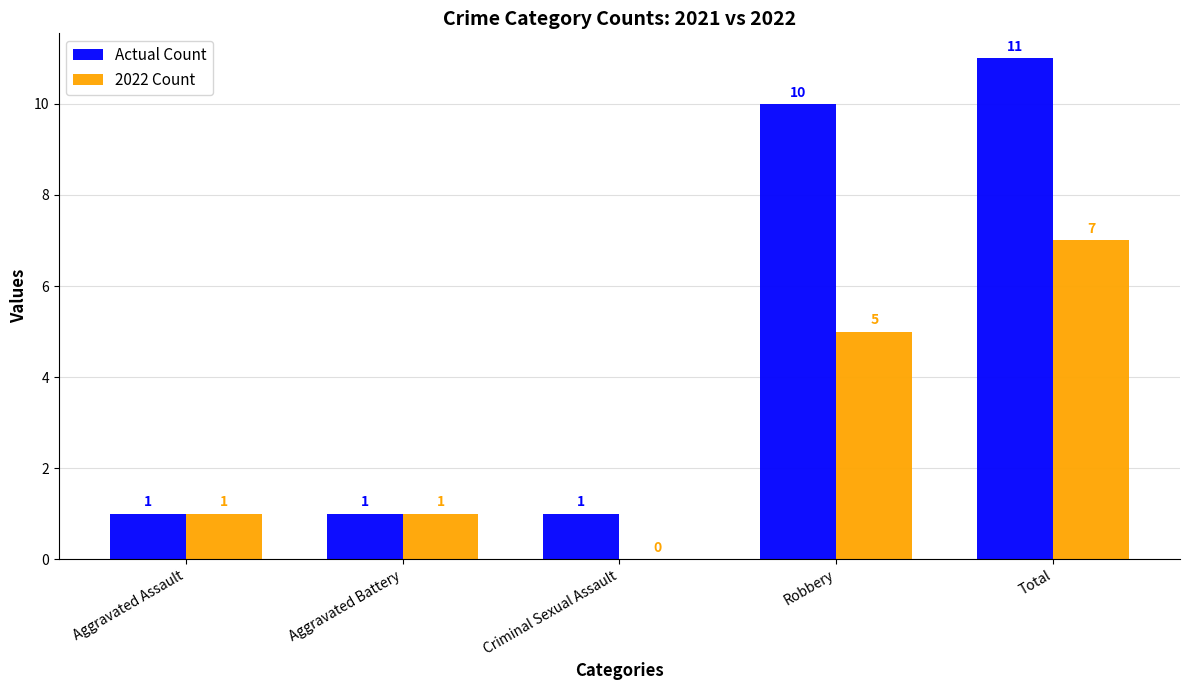

Is the value of 2022 Count at Total greater than the value of Actual Count at Total?

No